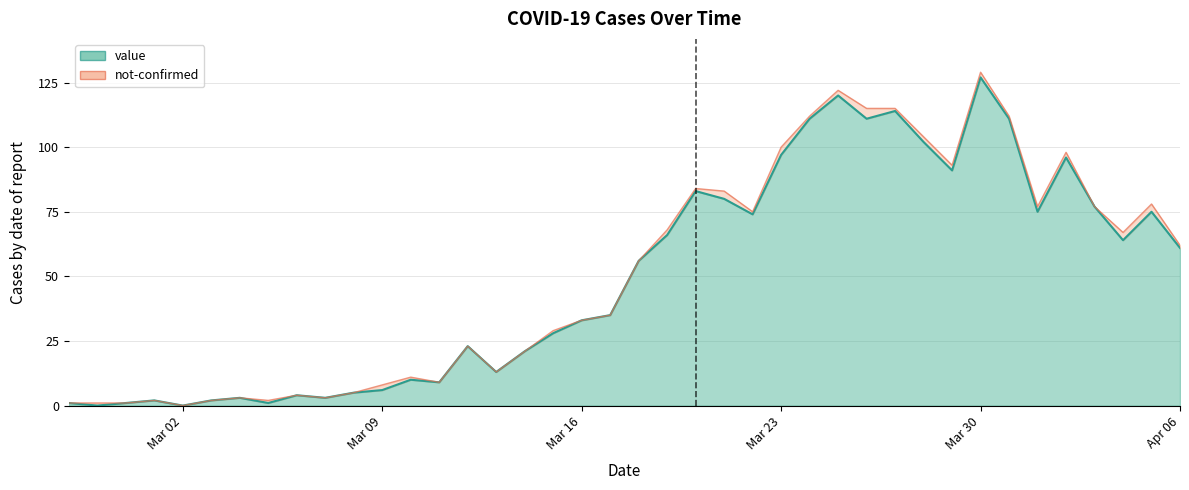

Reading right to left, extract all data points from this chart.

61	75	64	77	96	75	111	127	91	102	114	111	120	111	97	74	80	83	66	56	35	33	28	21	13	23	9	10	6	5	3	4	1	3	2	0	2	1	0	1